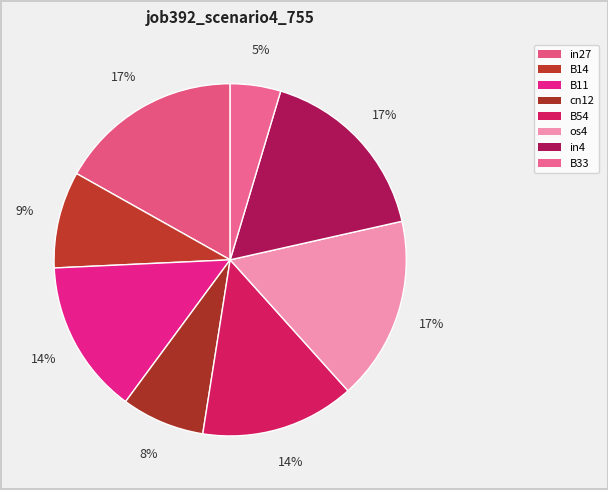

Rank the categories by value from lowest to highest.

B33, cn12, B14, B11, B54, in27, os4, in4